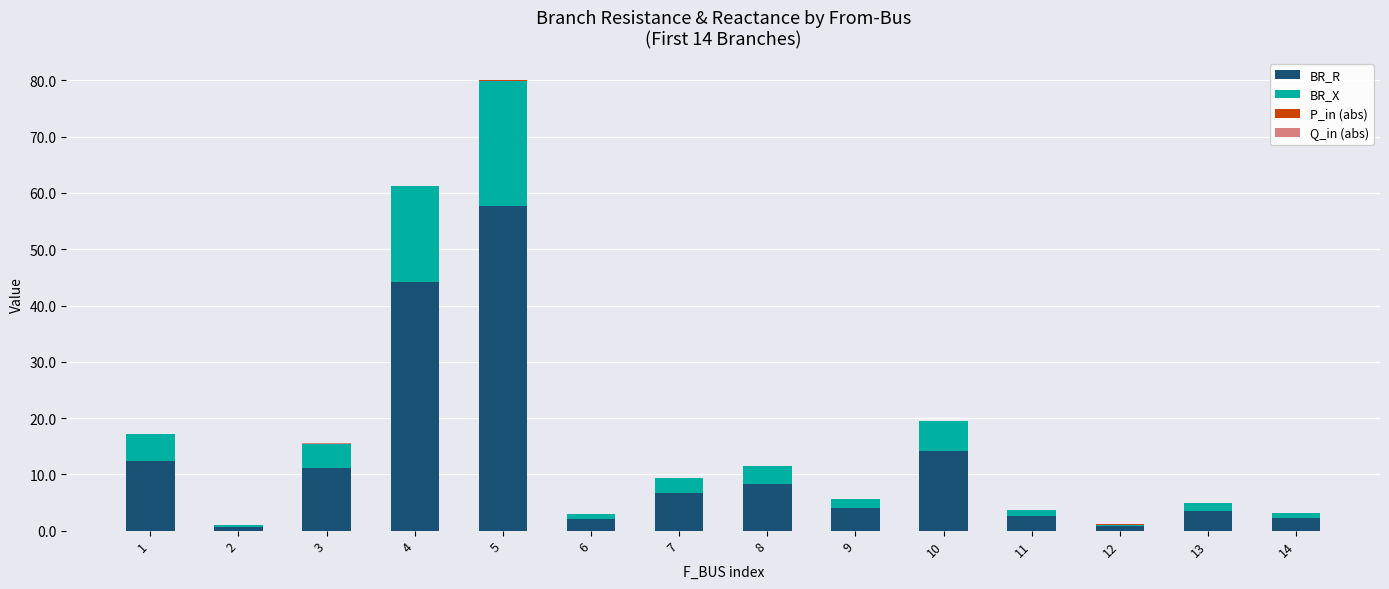

What is the highest value of the BR_R series?

57.8